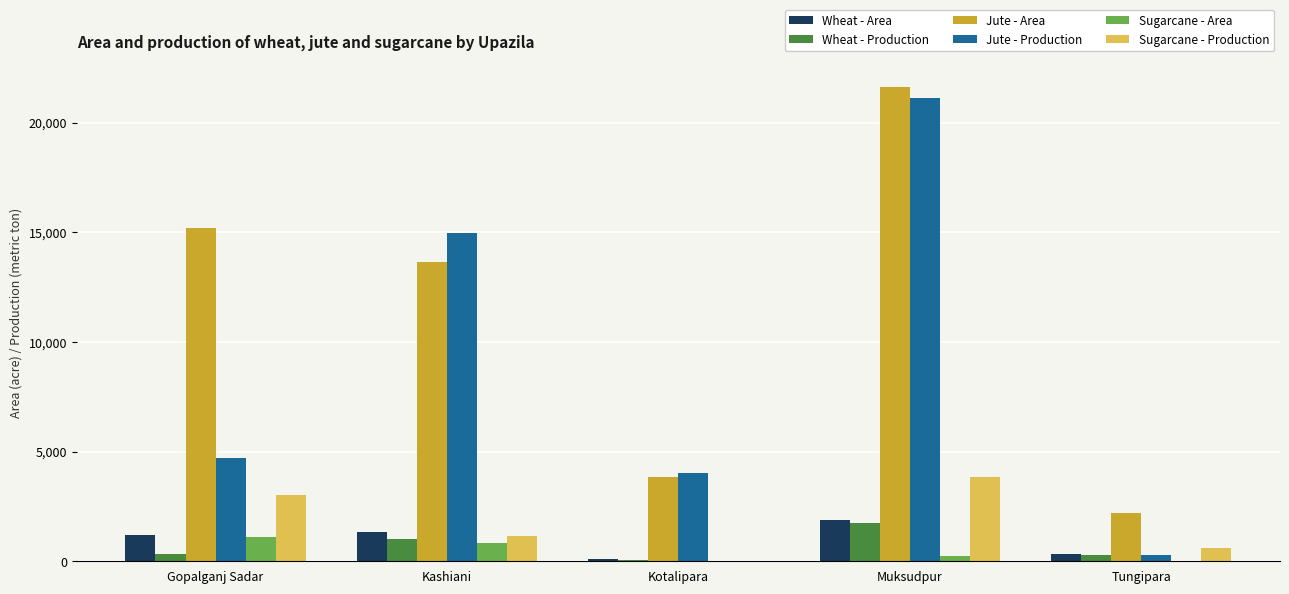

Which series has the largest total across all categories?

Jute - Area